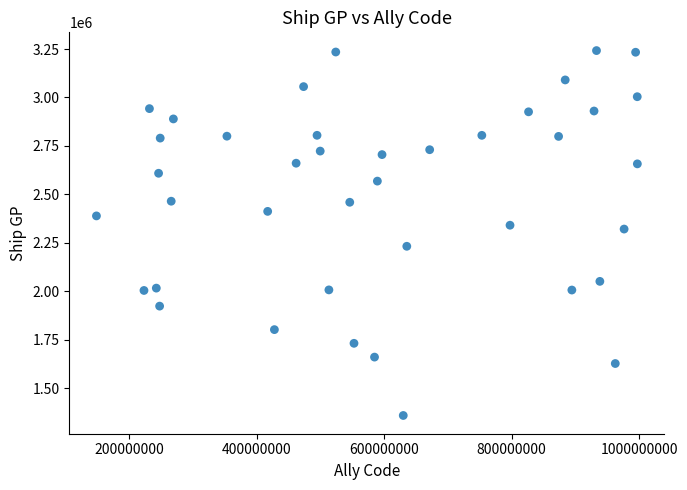

What is the range of Y values (max minus min)?

1884044